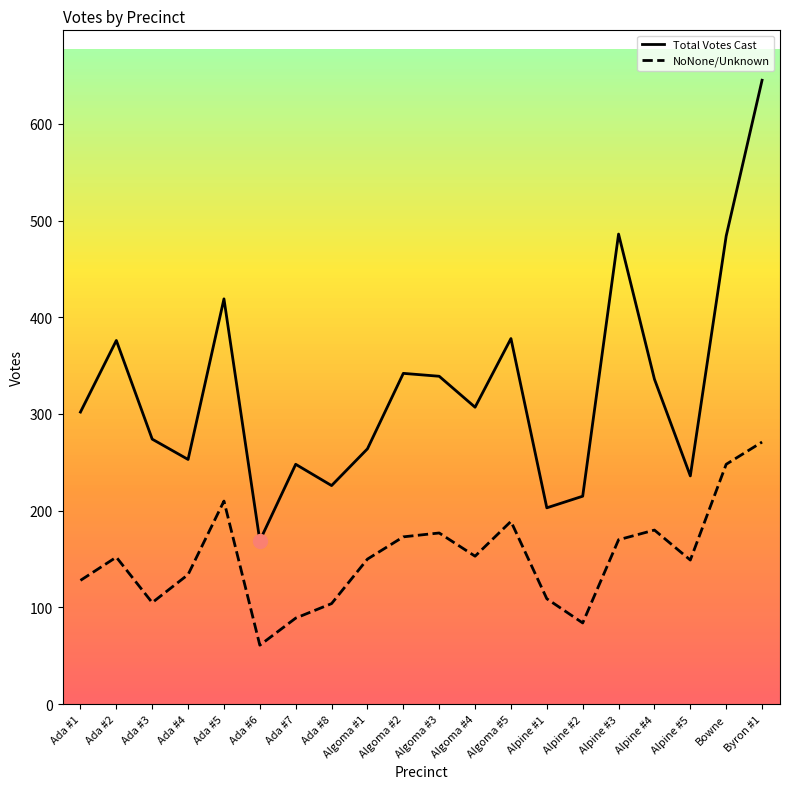

True or false: Total Votes Cast and NoNone/Unknown intersect in this chart.

False